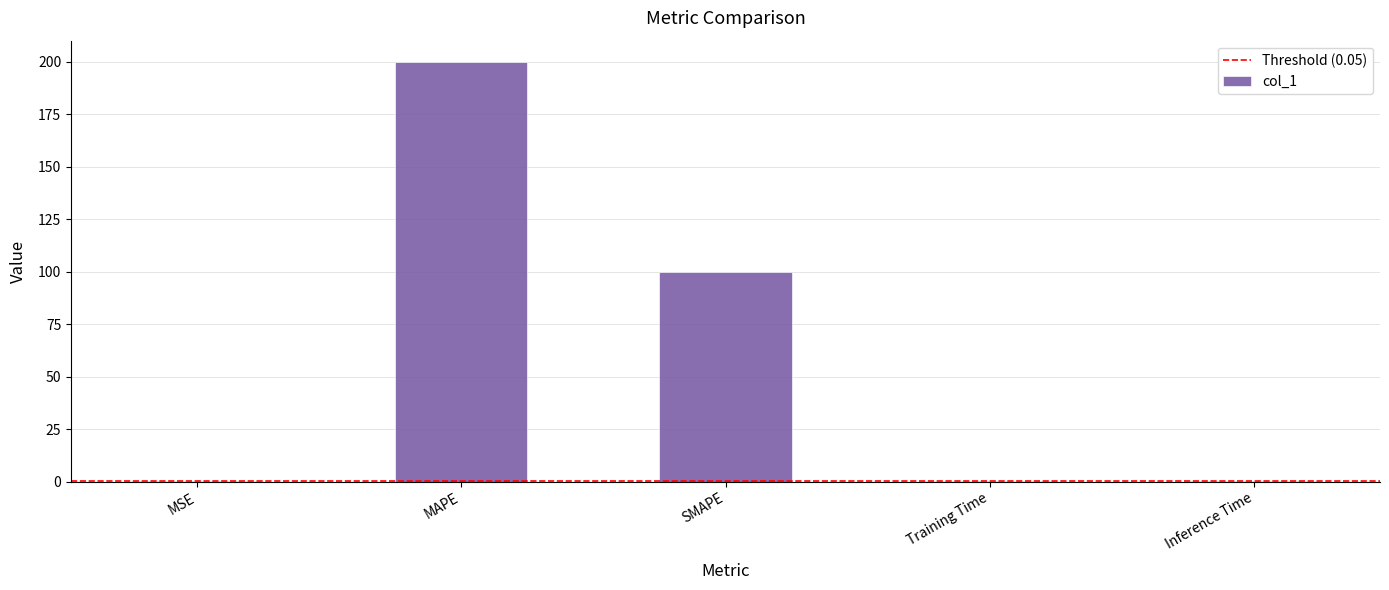

Between Inference Time and SMAPE, which is larger?

SMAPE